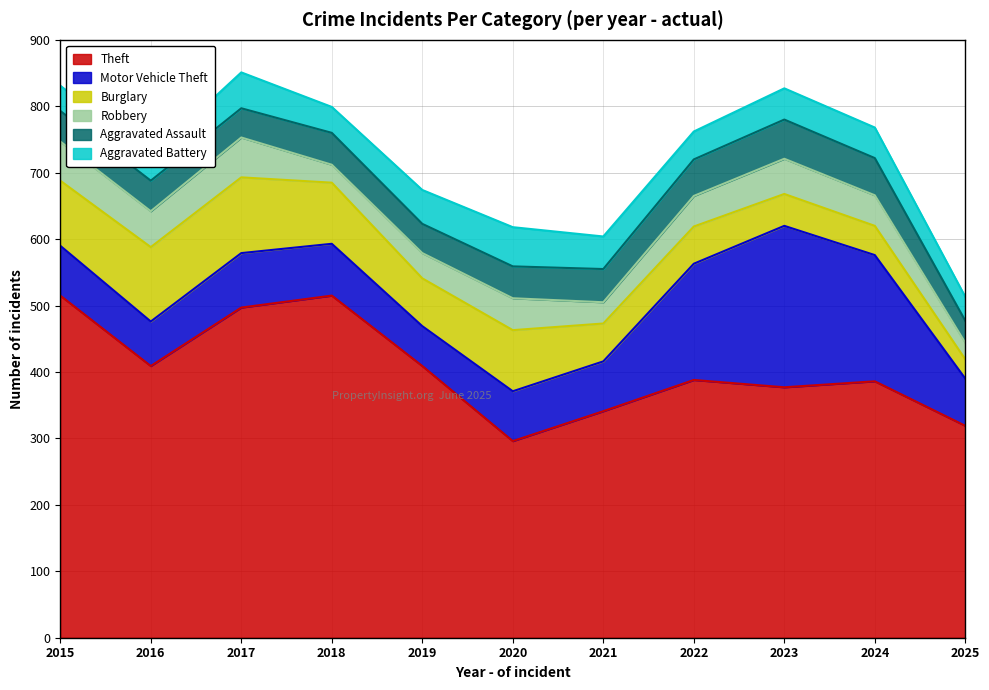

Between 2025 and 2024, which is larger?

2024